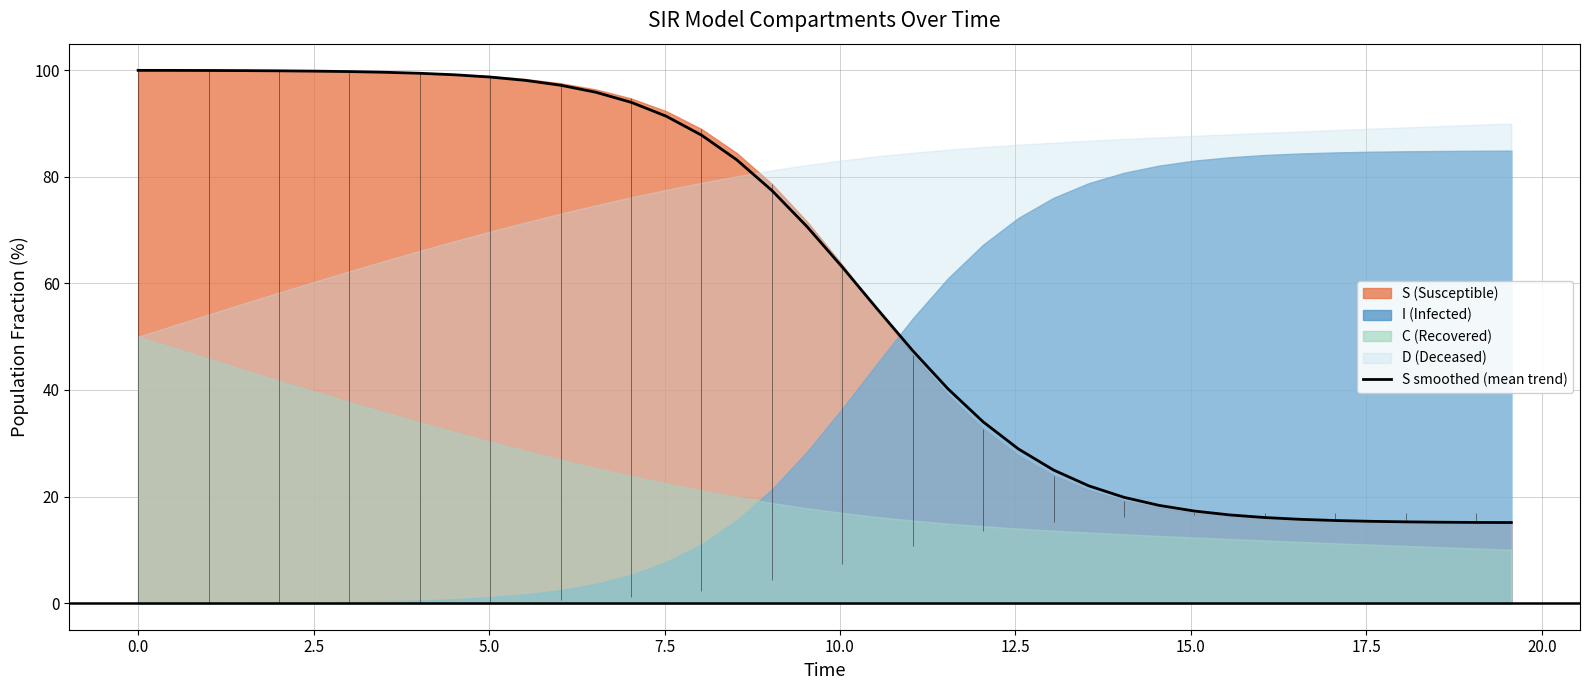

What is the difference between the maximum and second lowest values?

84.8